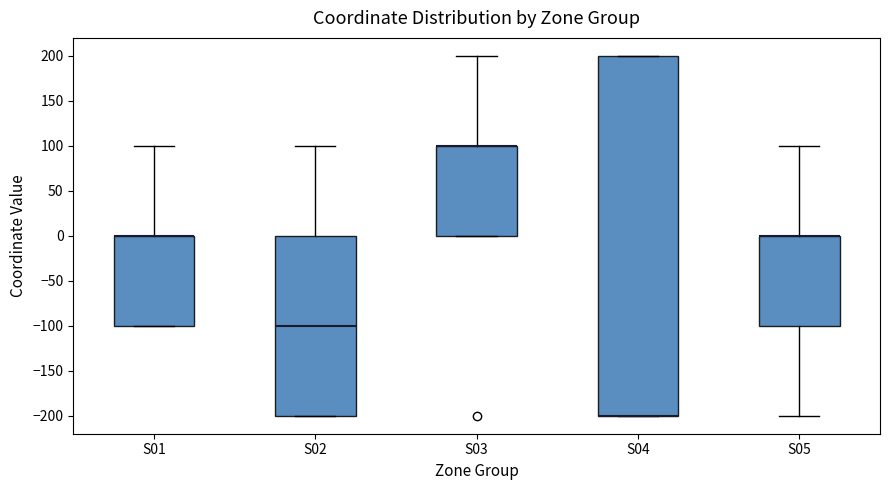

Reading left to right, transcribe this box plot: for each box, give where its median line is, the range the box spans, and where its two whiskers end, as read against the y-axis. The values are not printed on the chart, so give them approximately, as read against the axis.

S01: median 0 (drawn on the box's upper edge), box -100 to 0, whiskers -100 to 100
S02: median -100, box -200 to 0, whiskers -200 to 100
S03: median 100 (drawn on the box's upper edge), box 0 to 100, whiskers 0 to 200
S04: median -200 (drawn on the box's lower edge), box -200 to 200, whiskers -200 to 200
S05: median 0 (drawn on the box's upper edge), box -100 to 0, whiskers -200 to 100